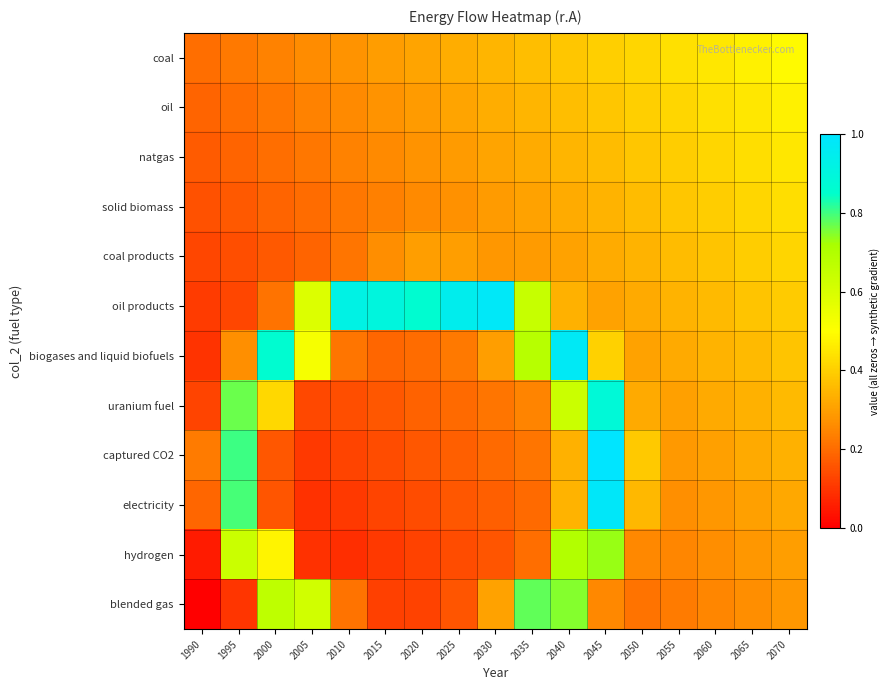

Which series has the largest range (max minus min)?

captured CO2